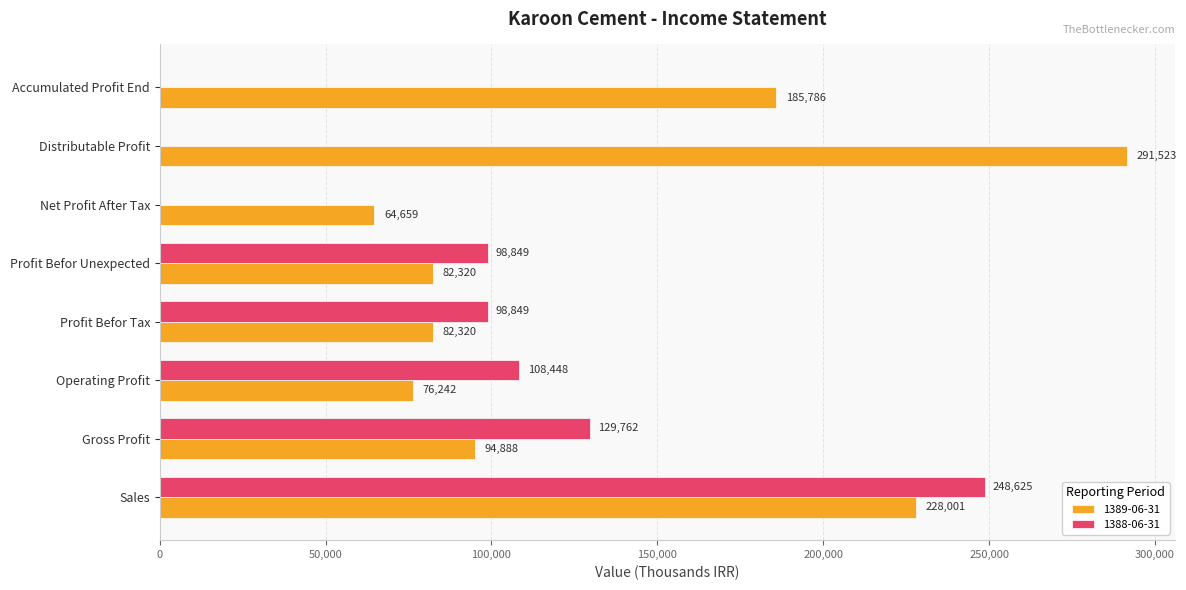

At which label is 1389-06-31 closest to 178091?

Accumulated Profit End